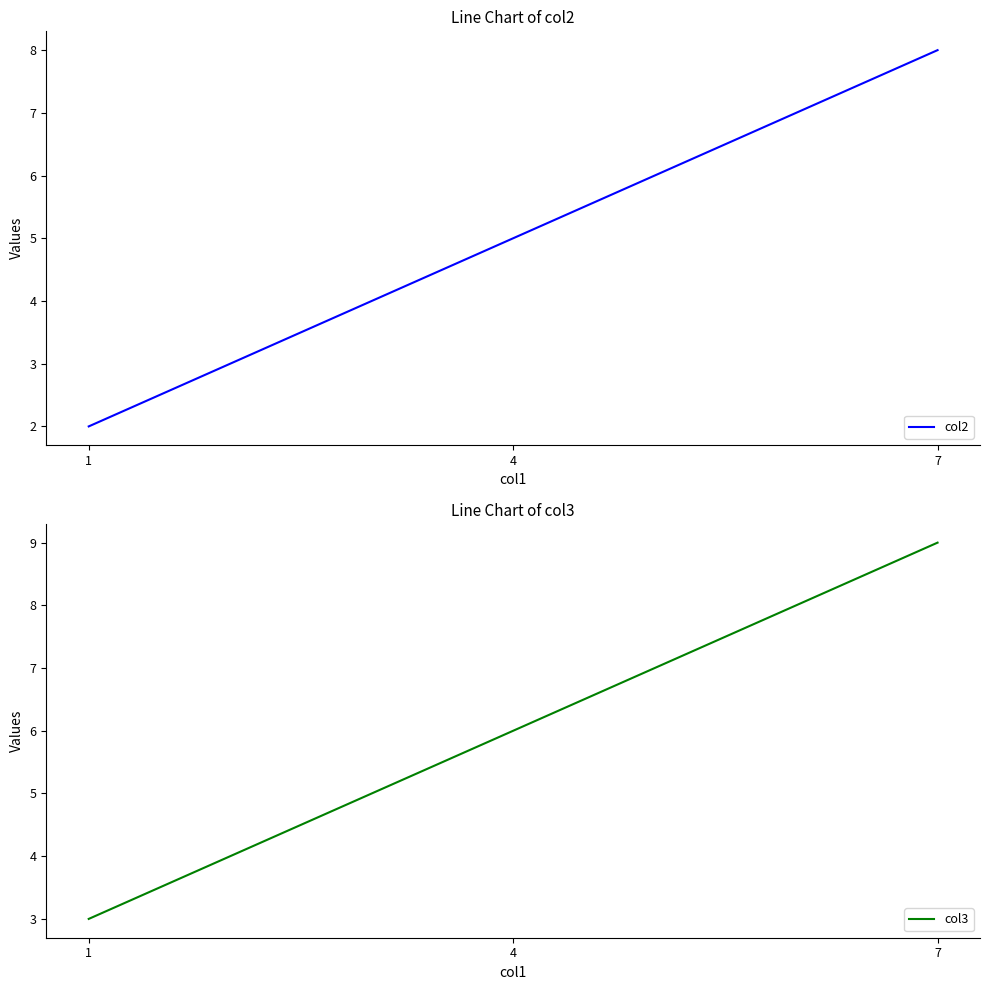

What is the total value across all series at 7?

17